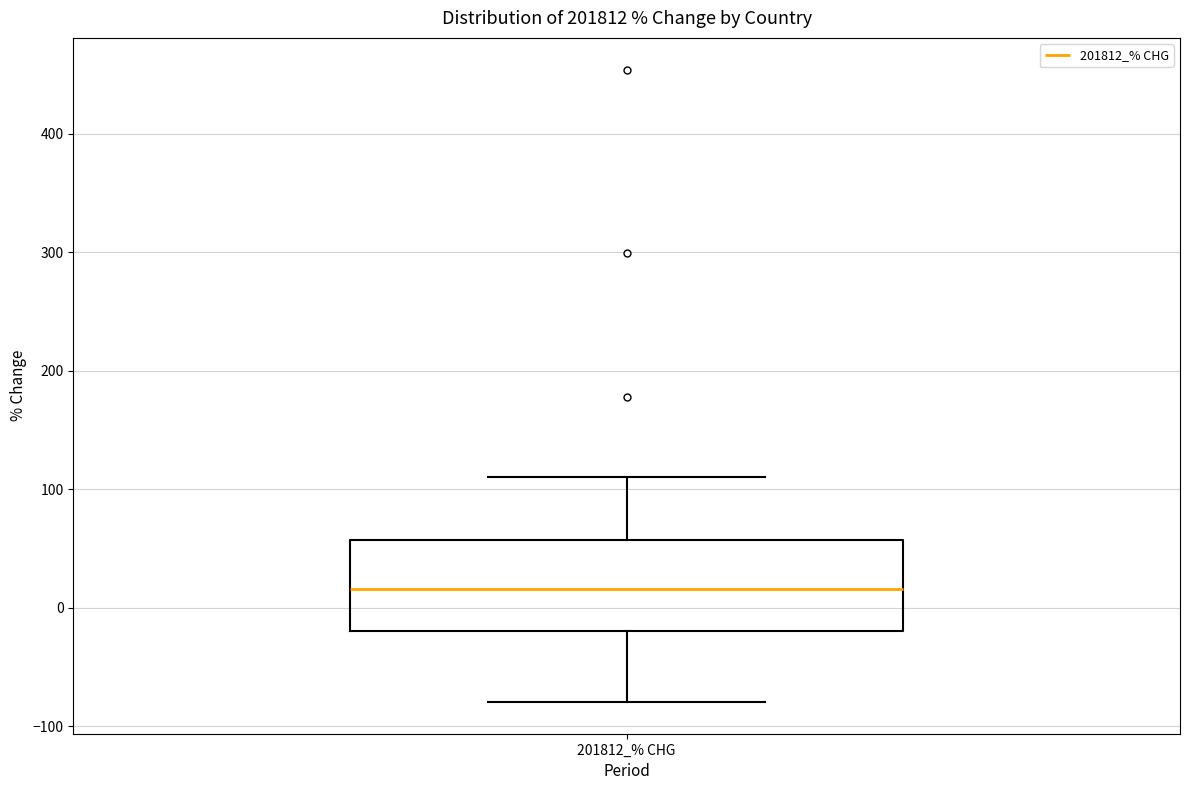

Transcribe this box plot: give where the median line is, the range the box spans, and where the two whiskers end, as read against the y-axis. The values are not printed on the chart, so give them approximately, as read against the axis.

median 20, box -20 to 60, whiskers -80 to 110